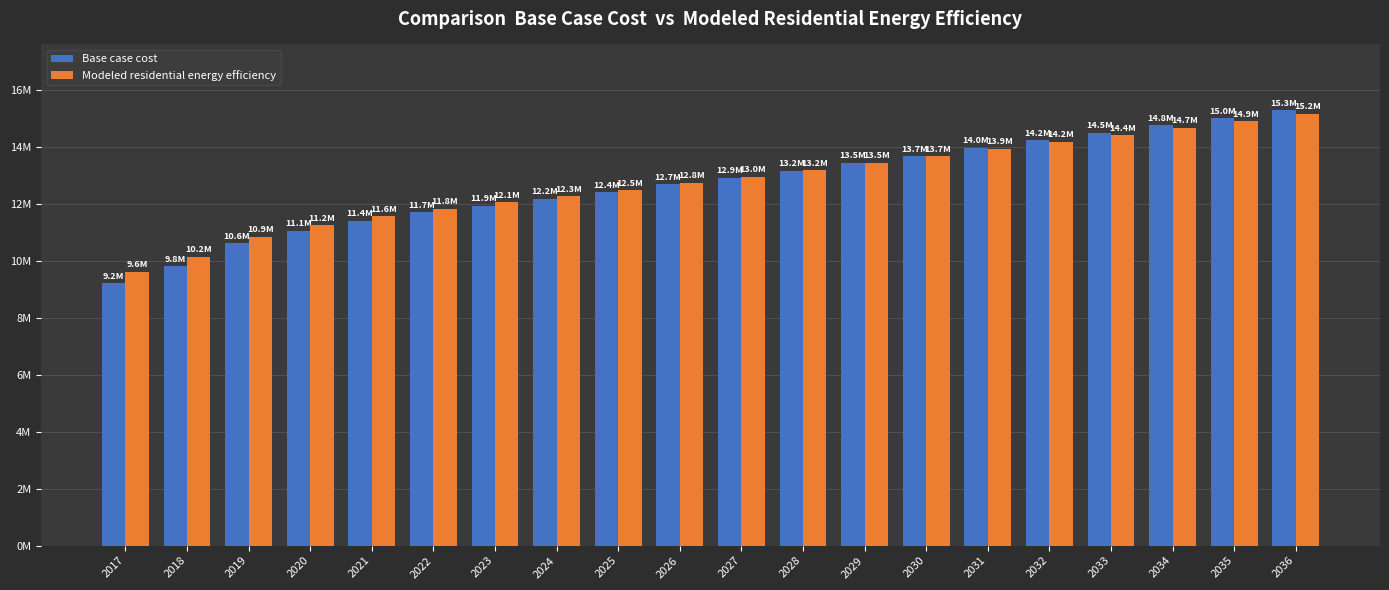

Which series has the widest spread of values?

Base case cost